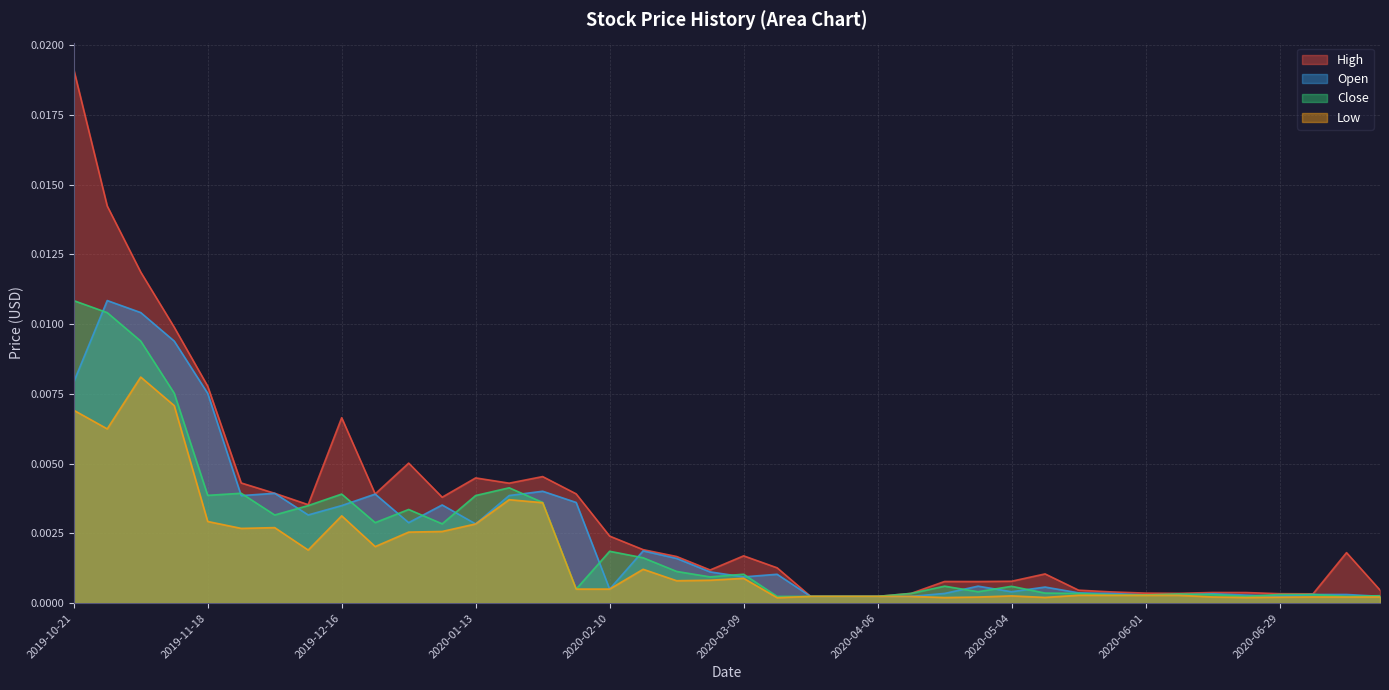

Which category has the highest value across all series?

2019-10-21